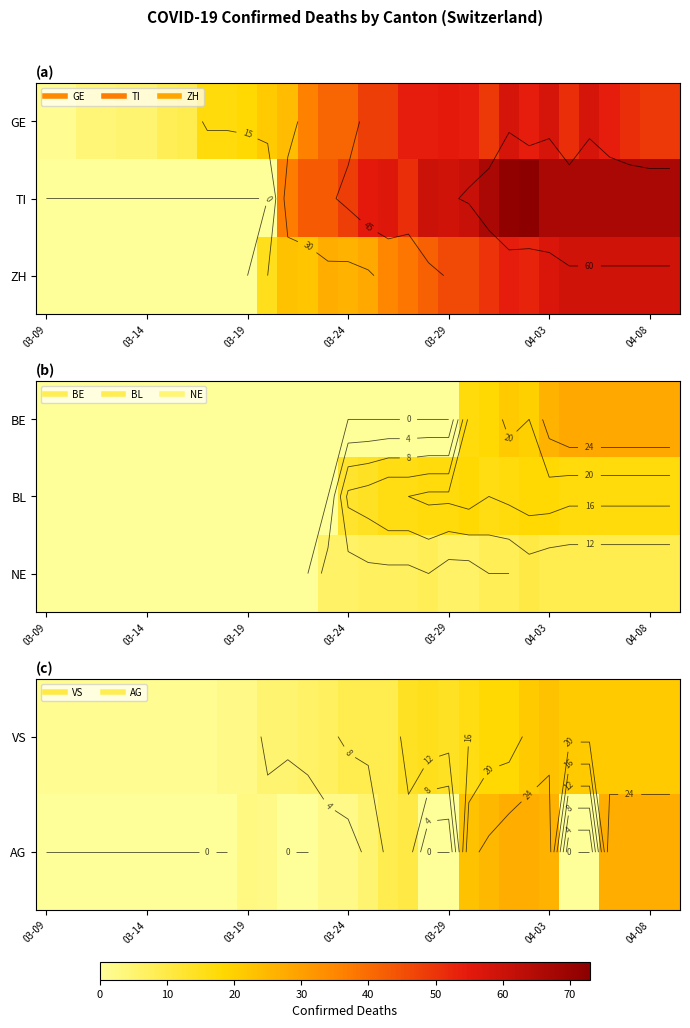

Rank the series by their average value, from lowest to highest.

NE, AG, VS